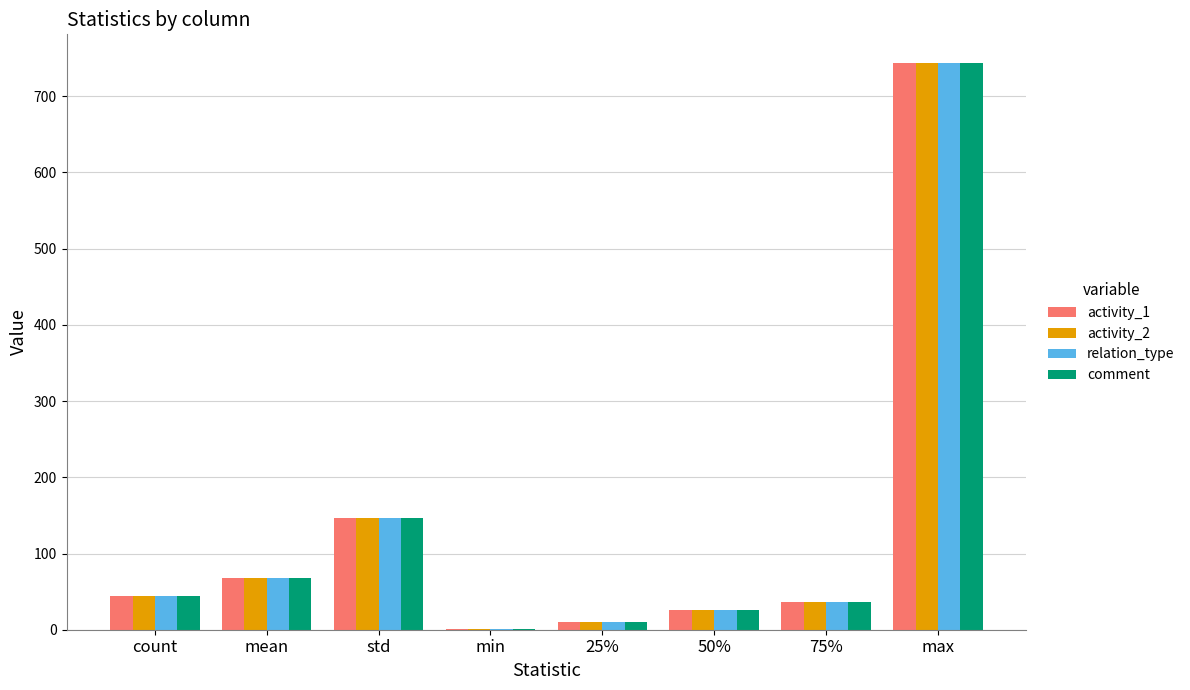

True or false: activity_1 has a value of 44.0 at count.

True